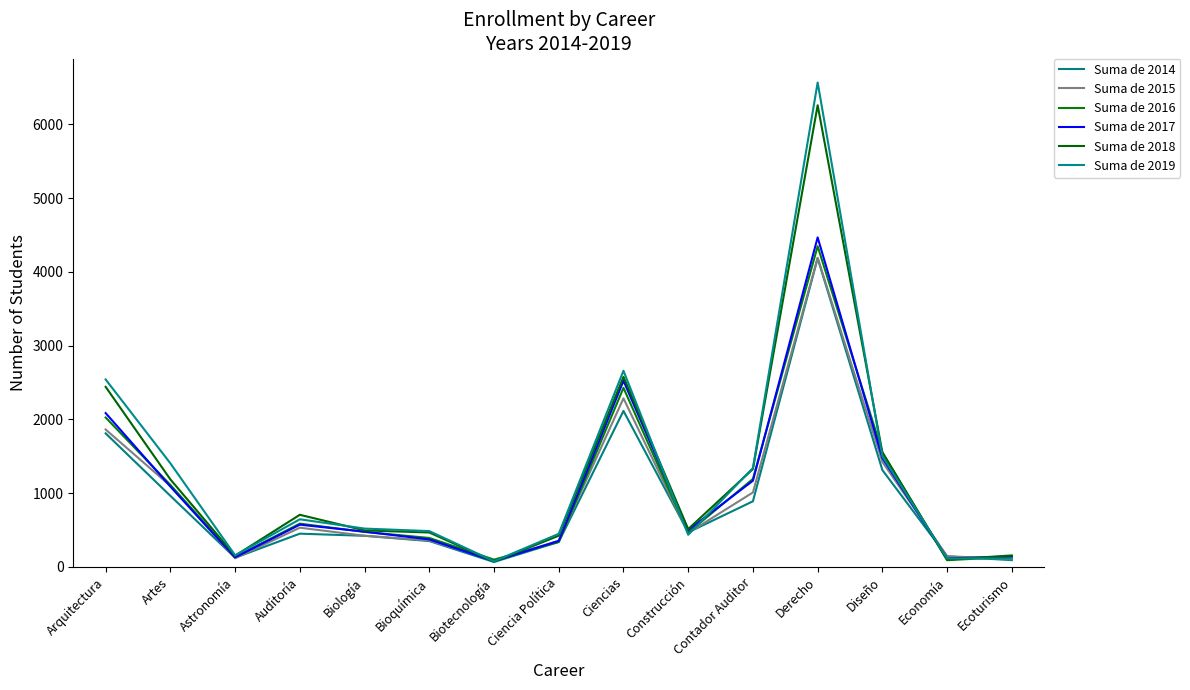

Is this an area chart (filled region under the line)?

No